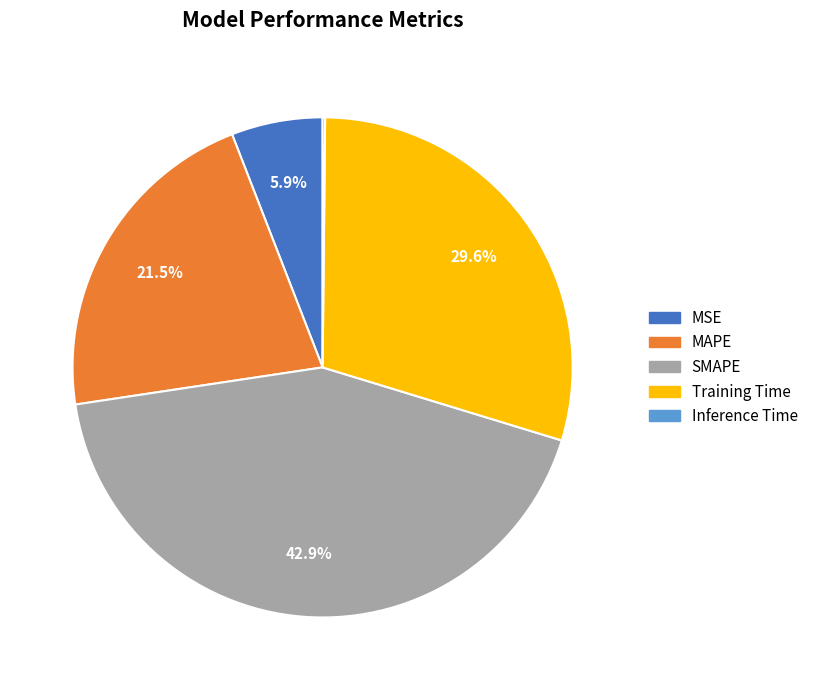

To the nearest percent, what is the difference between the largest and smallest slice percentages?

43%